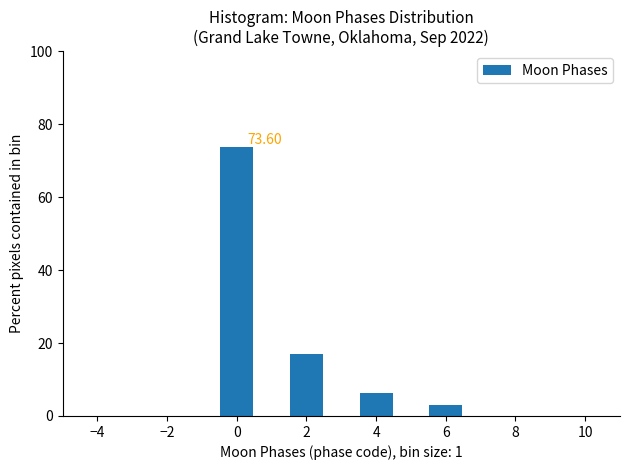

Which range on the x-axis has the tallest bar?

-0.5 to 0.5